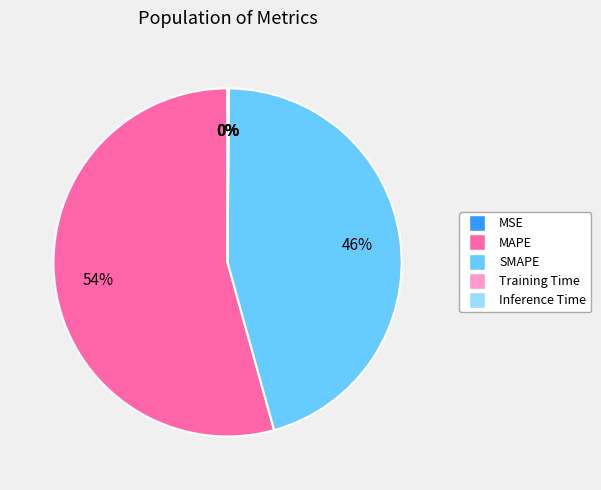

What is the largest slice in the pie chart?

MAPE